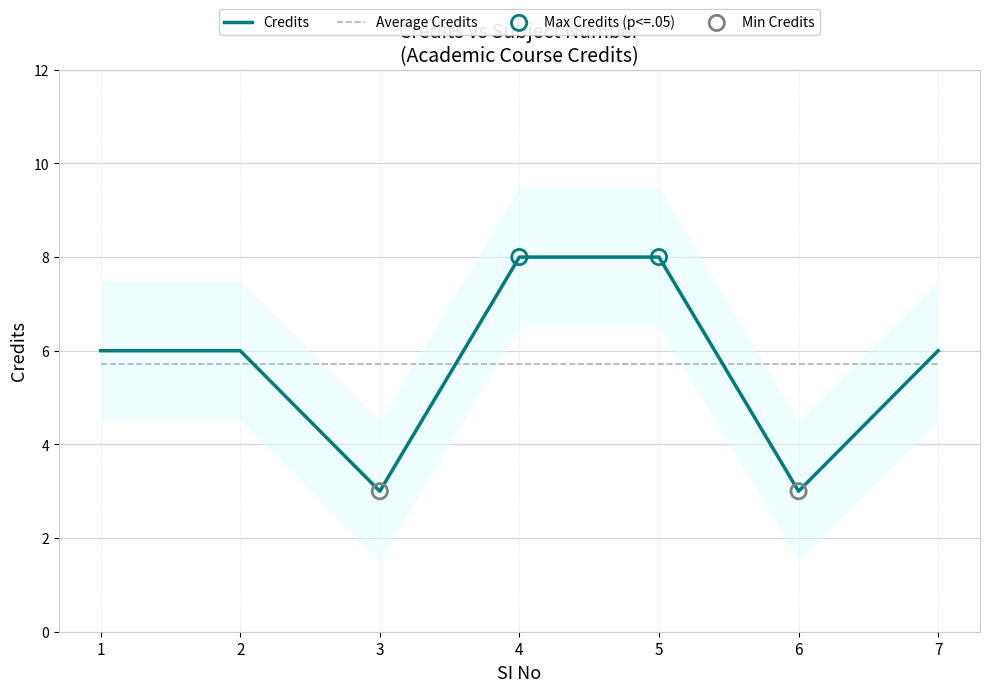

What is the change in value from 2 to 6?

-3